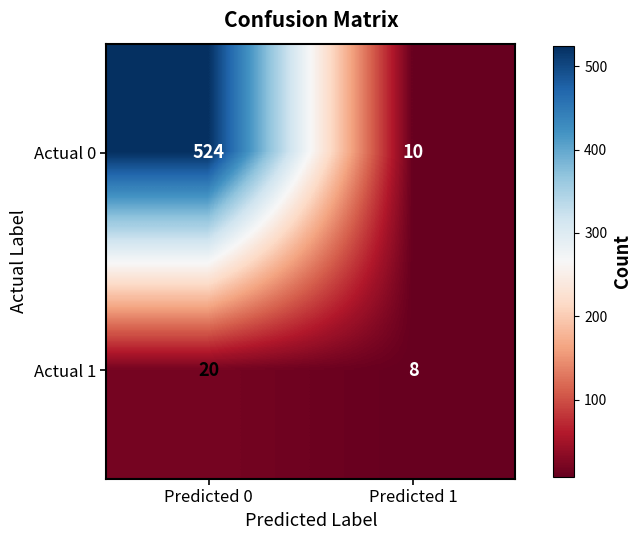

What is the total value across all series at Predicted 0?

544